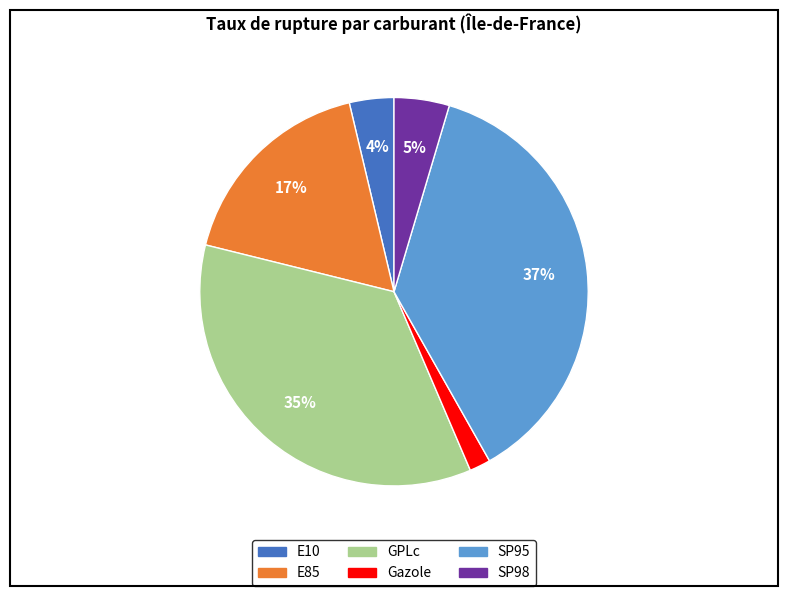

To the nearest percent, what is the average slice percentage?

17%